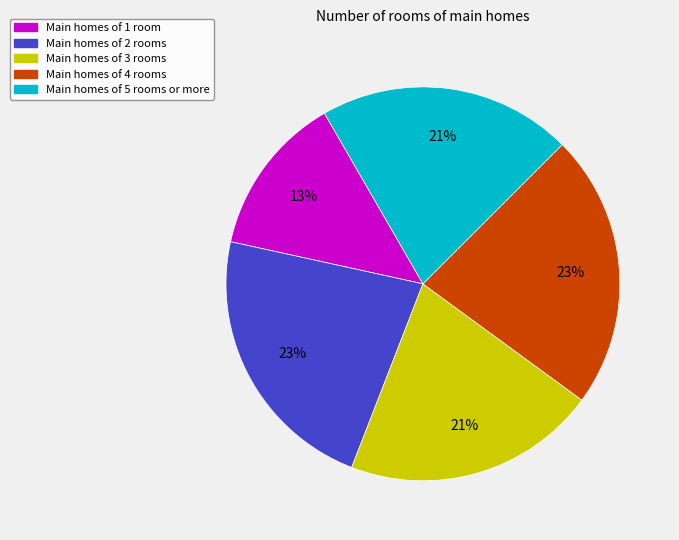

Is the sum of Main homes of 1 room and Main homes of 4 rooms greater than half?

No